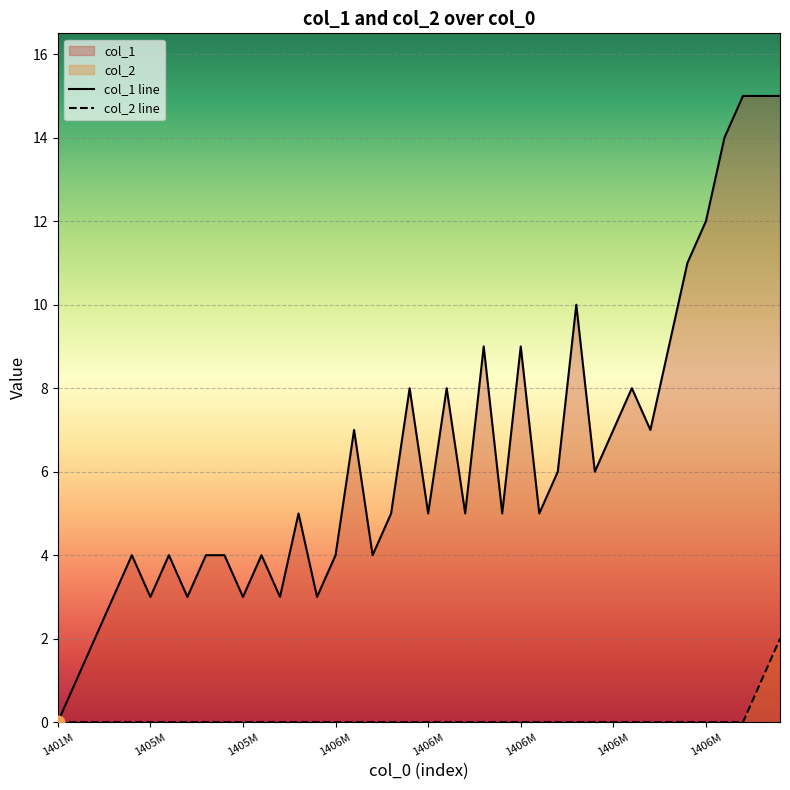

At which category is the sum across all series the highest?

39